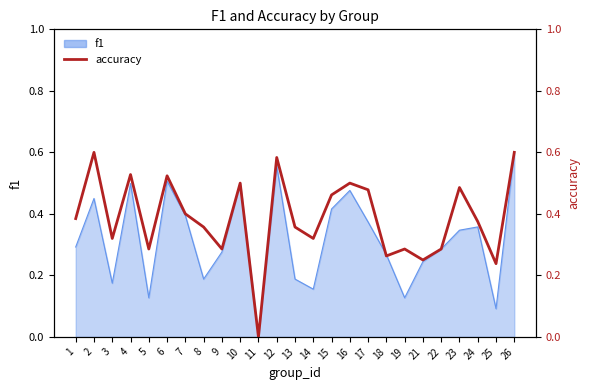

Is it true that the value at 4 is 0.3?

False